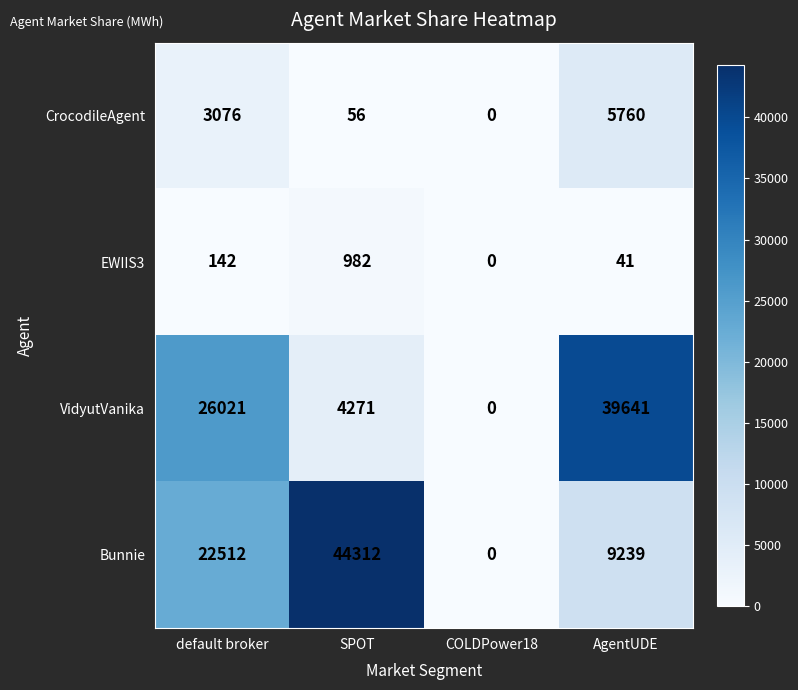

Where is EWIIS3 nearest to the value 491?

default broker